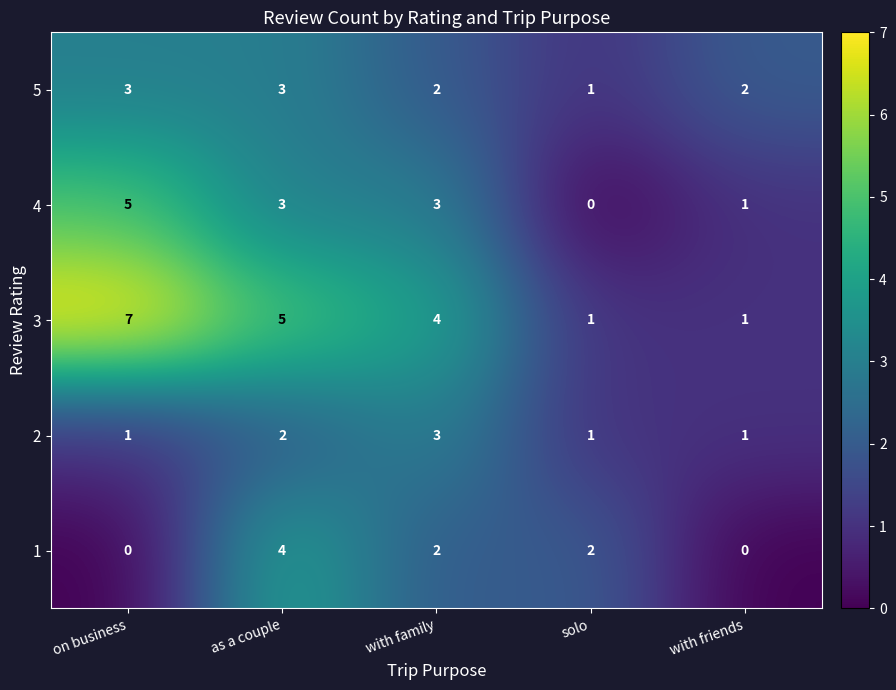

Reading left to right, transcribe all the data shown in this chart.

5: on business=3	as a couple=3	with family=2	solo=1	with friends=2
4: on business=5	as a couple=3	with family=3	solo=0	with friends=1
3: on business=7	as a couple=5	with family=4	solo=1	with friends=1
2: on business=1	as a couple=2	with family=3	solo=1	with friends=1
1: on business=0	as a couple=4	with family=2	solo=2	with friends=0